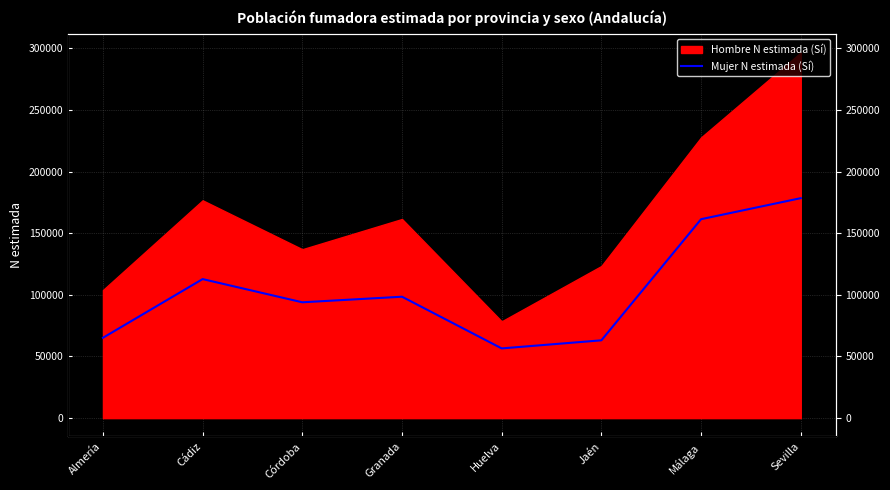

True or false: the data shows 65175 at Almería.

True